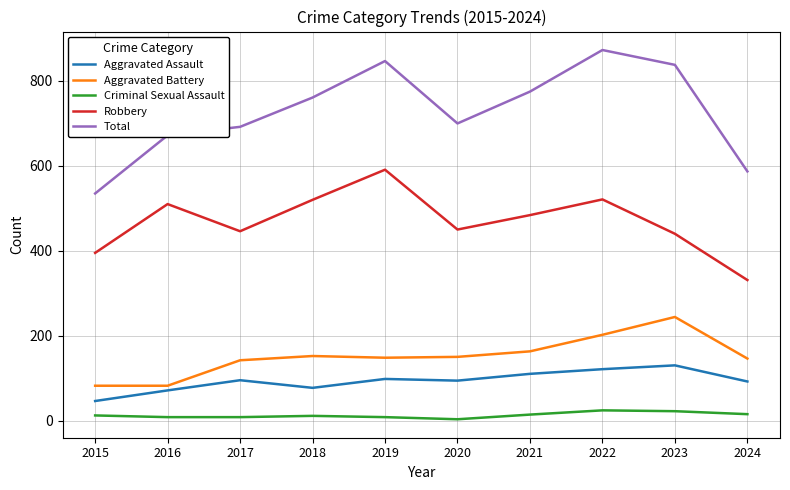

What is the highest value of the Aggravated Assault series?

130